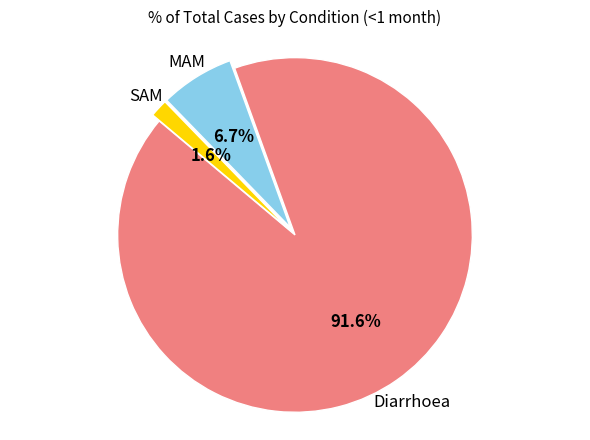

Does any single category account for the majority?

Yes